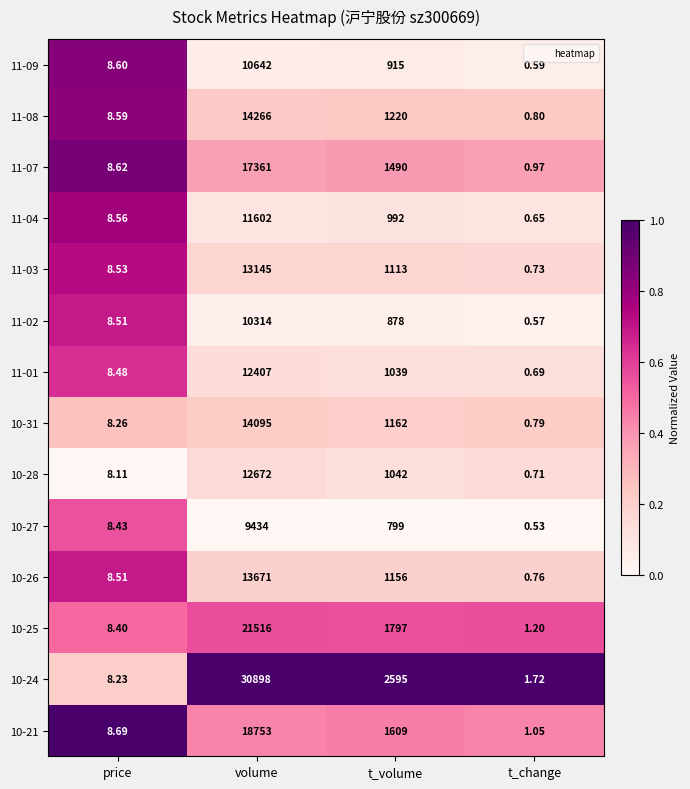

List the labels in order of 10-25 value, largest first.

volume, t_volume, price, t_change